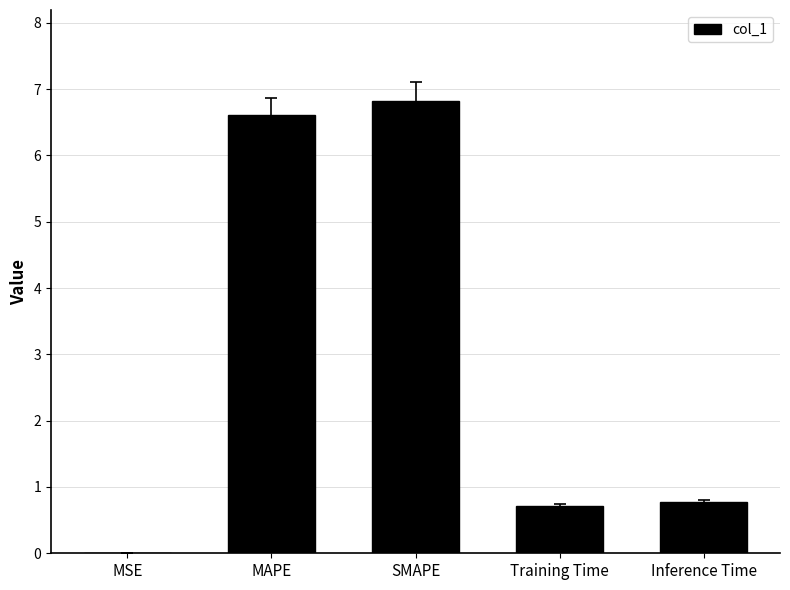

At which category does the chart reach its peak across all series?

SMAPE